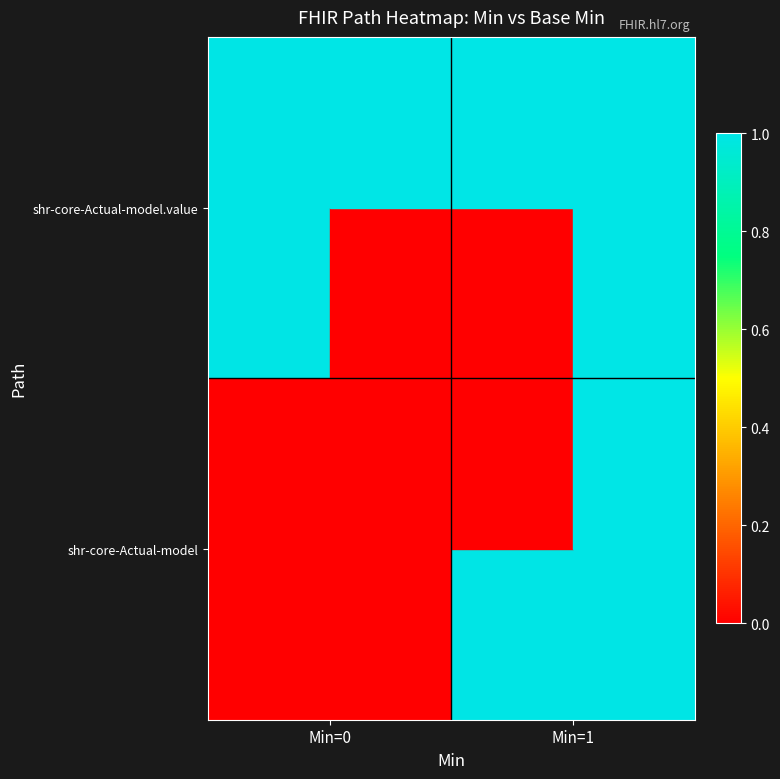

Between Min=0 and Min=1, which is larger?

Min=1